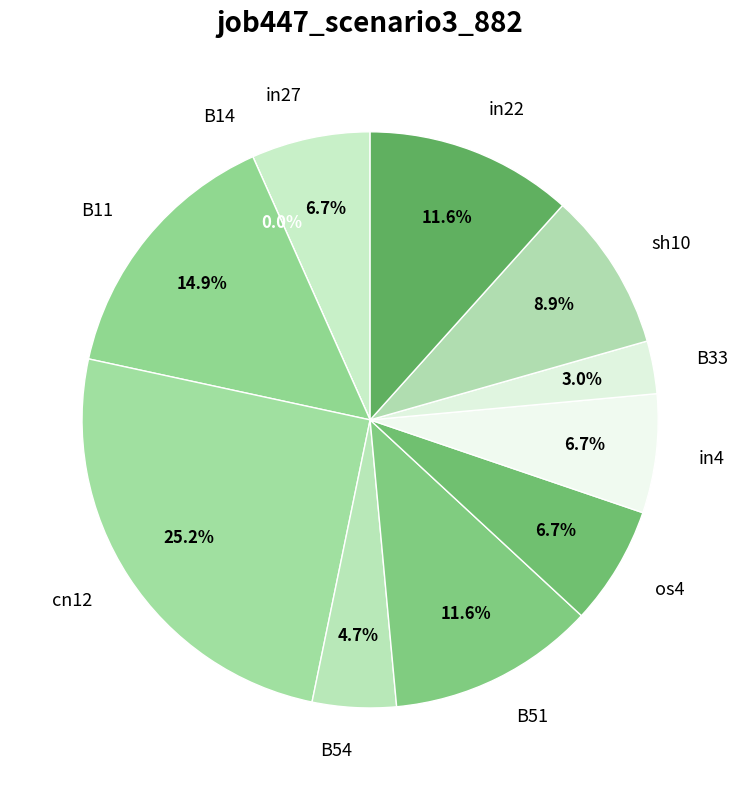

Is it true that os4 is 7% of the pie?

True